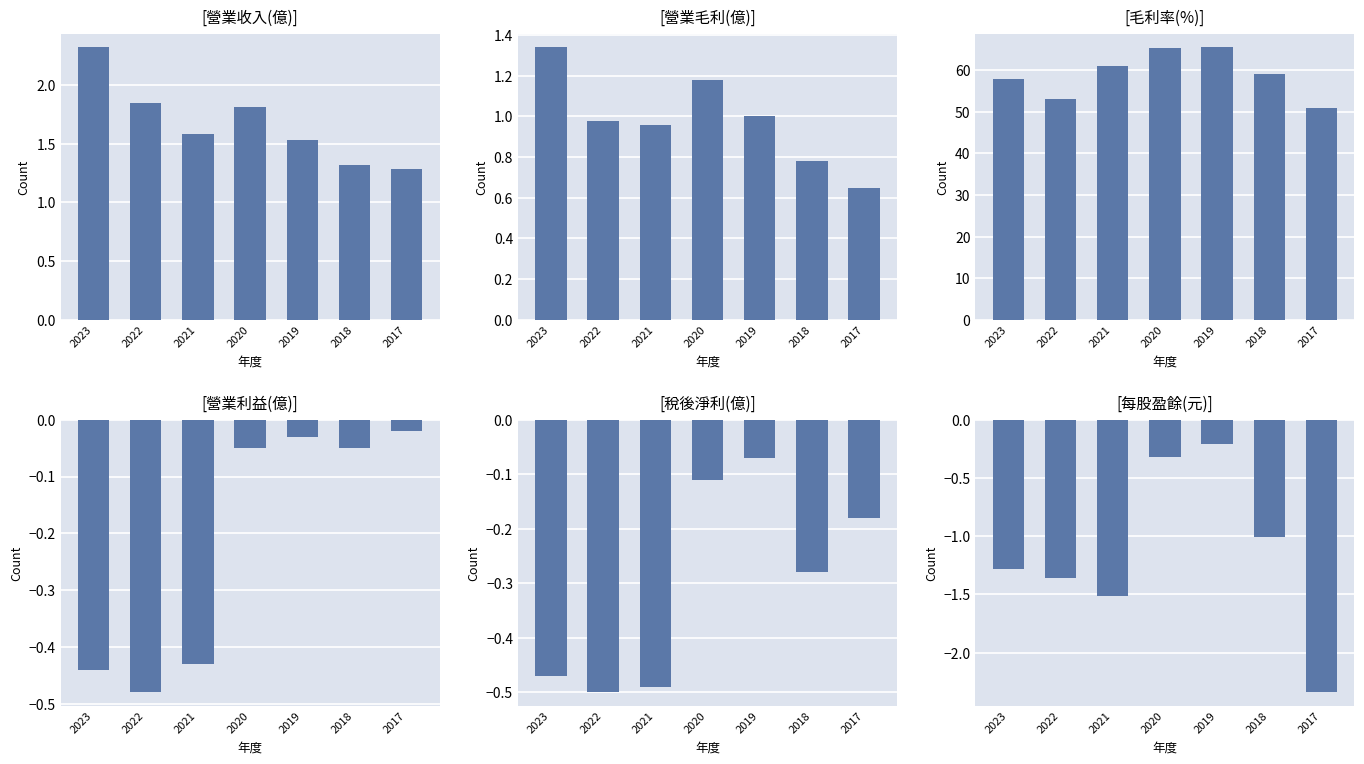

Is the value of 營業利益(億) at 2023 greater than the value of 稅後淨利(億) at 2019?

No